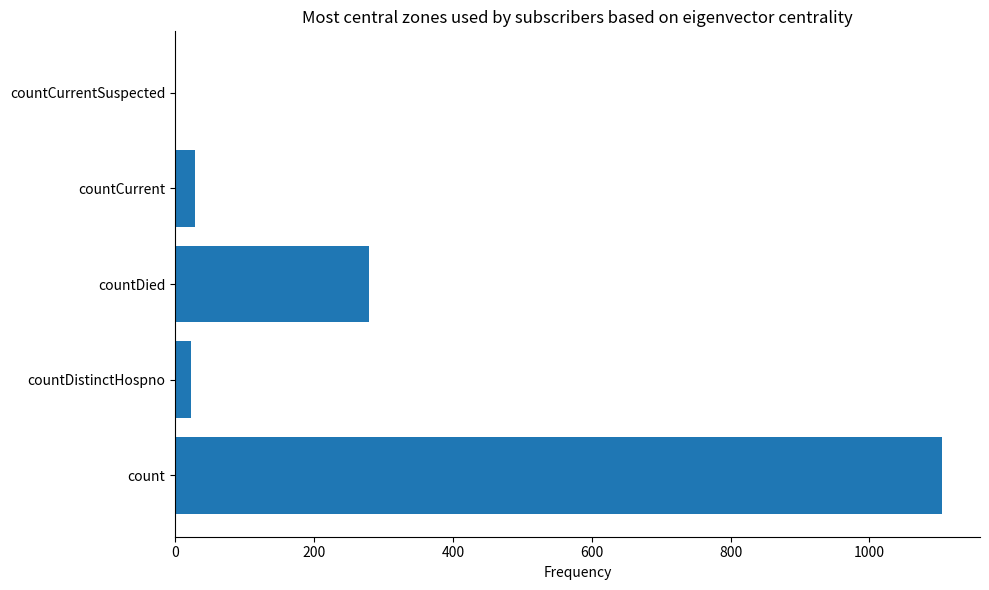

What is the average value?

287